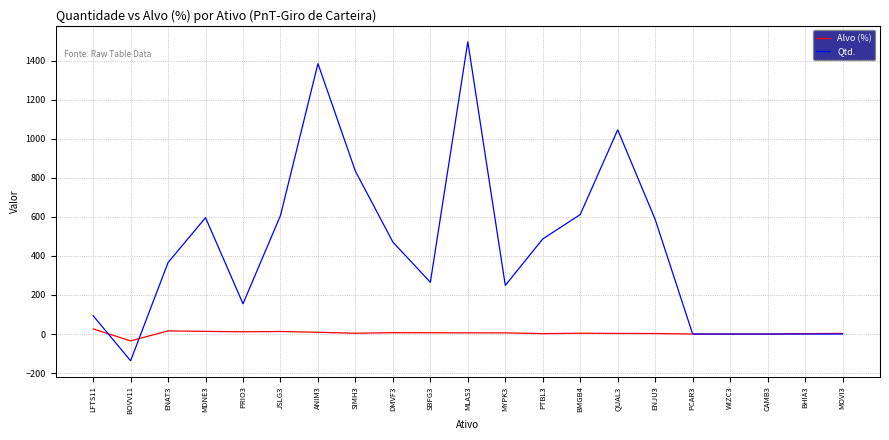

Which series has the largest range (max minus min)?

Qtd.